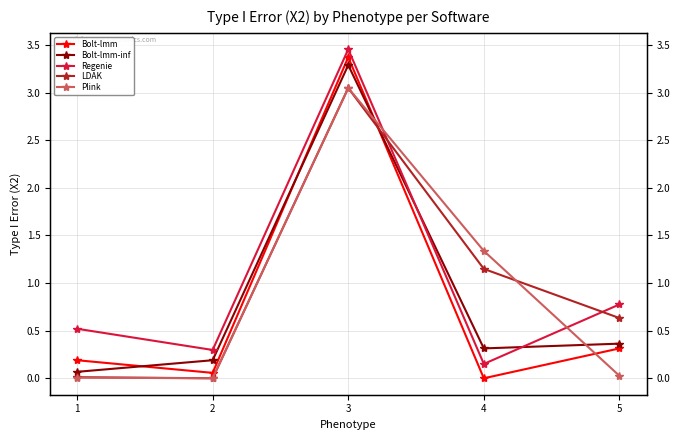

The value of Regenie at 4 is 0.2. True or false?

False